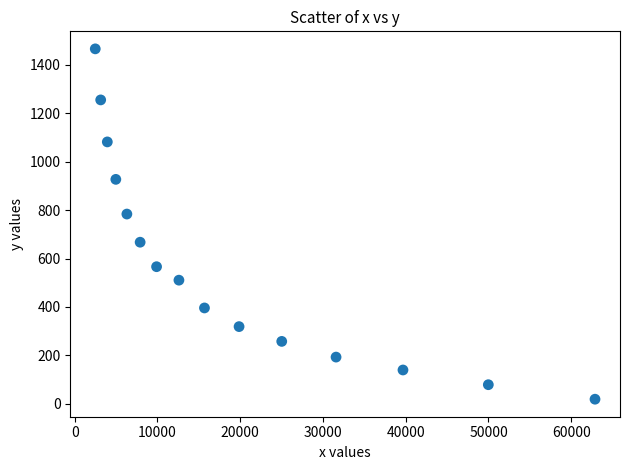

What Y value in the scatter plot is closest to 742?

783.4